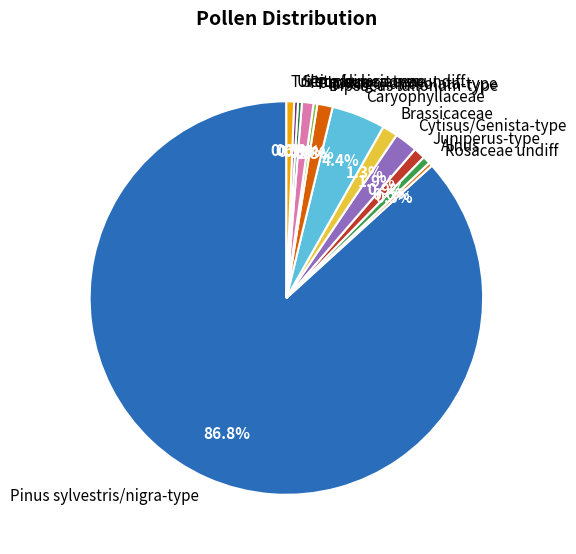

Which category has the biggest portion of the pie?

Pinus sylvestris/nigra-type